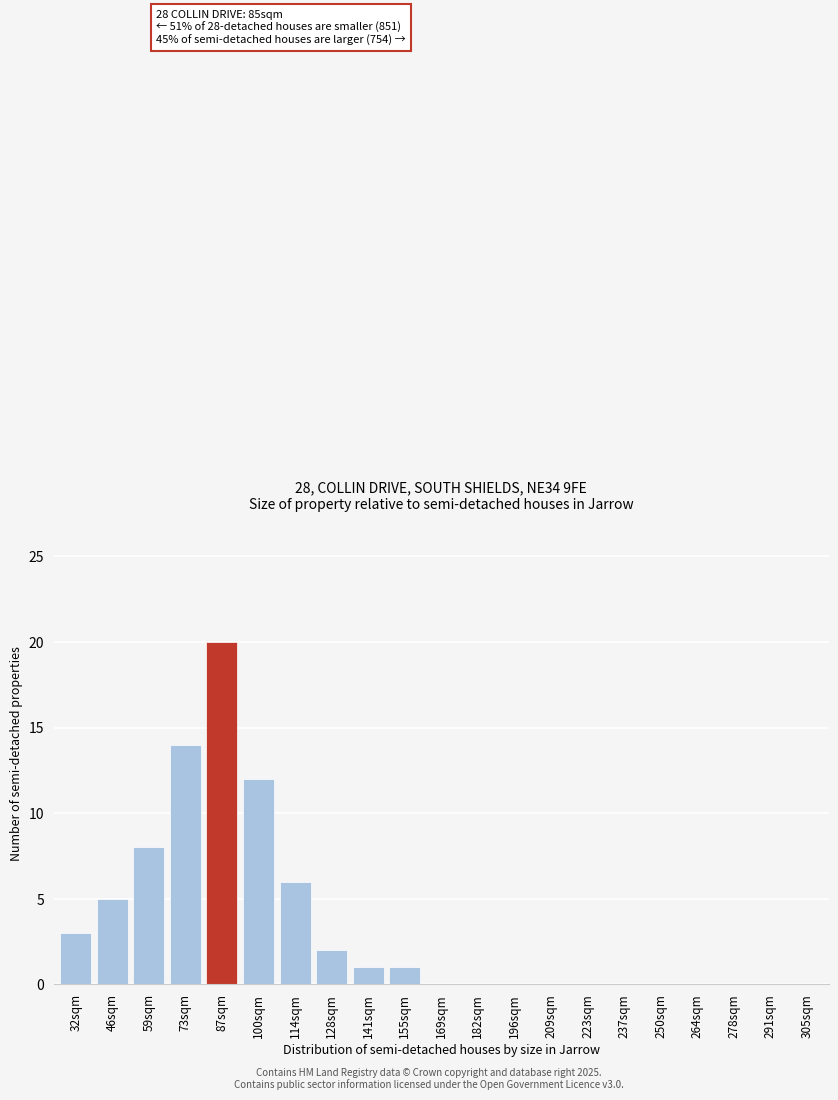

Reading left to right, what are all the values shown in this chart?

32sqm=3	46sqm=5	59sqm=8	73sqm=14	87sqm=20	100sqm=12	114sqm=6	128sqm=2	141sqm=1	155sqm=1	169sqm=0	182sqm=0	196sqm=0	209sqm=0	223sqm=0	237sqm=0	250sqm=0	264sqm=0	278sqm=0	291sqm=0	305sqm=0